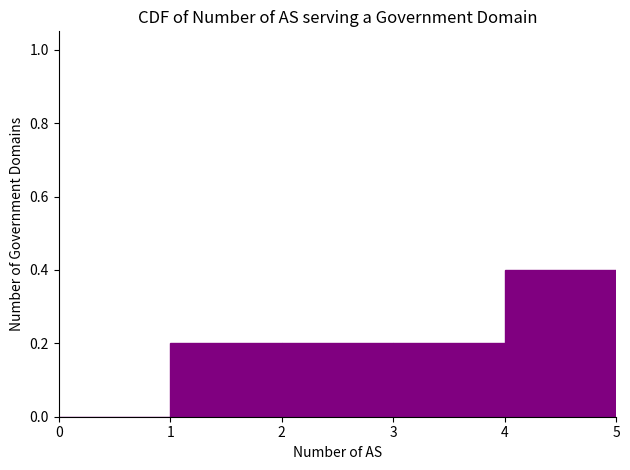

Reading left to right, list every bar in this chart as the range it spans on the x-axis followed by its height. The values are not printed on the chart, so give them approximately, as read against the axis.

0 to 1: 0
1 to 2: 0.2
2 to 3: 0.2
3 to 4: 0.2
4 to 5: 0.4